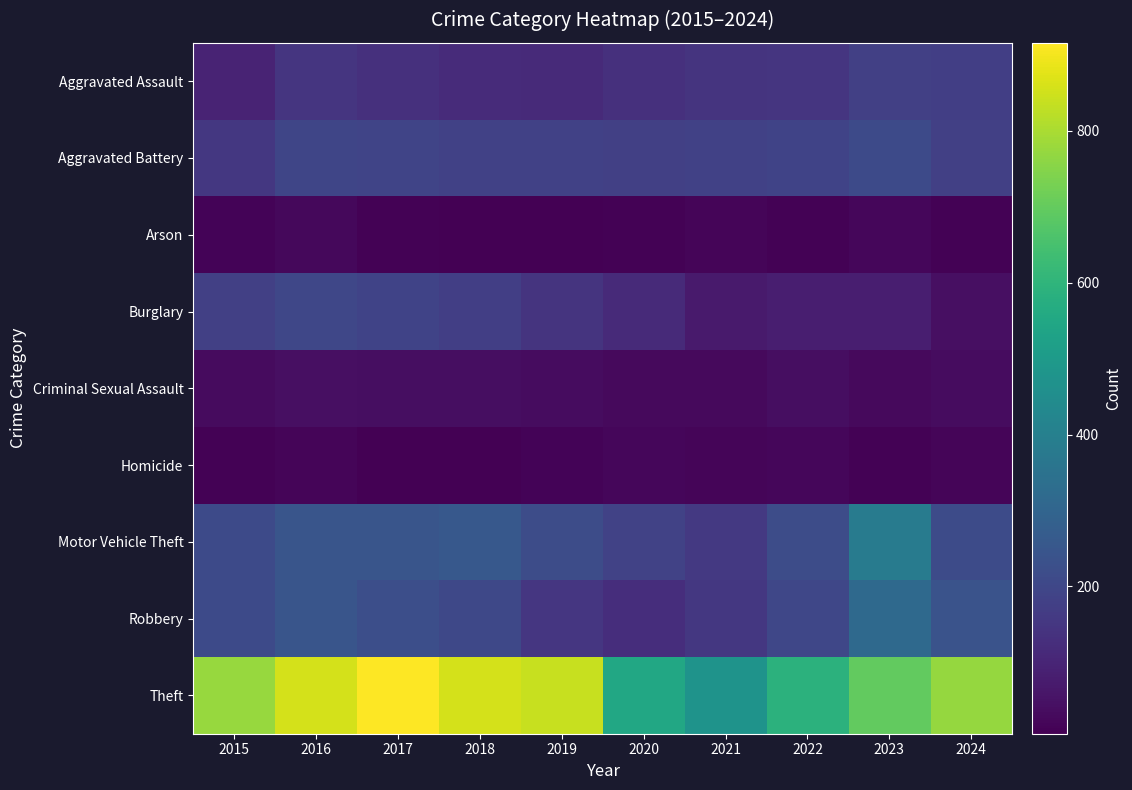

Which series has the largest range (max minus min)?

Theft